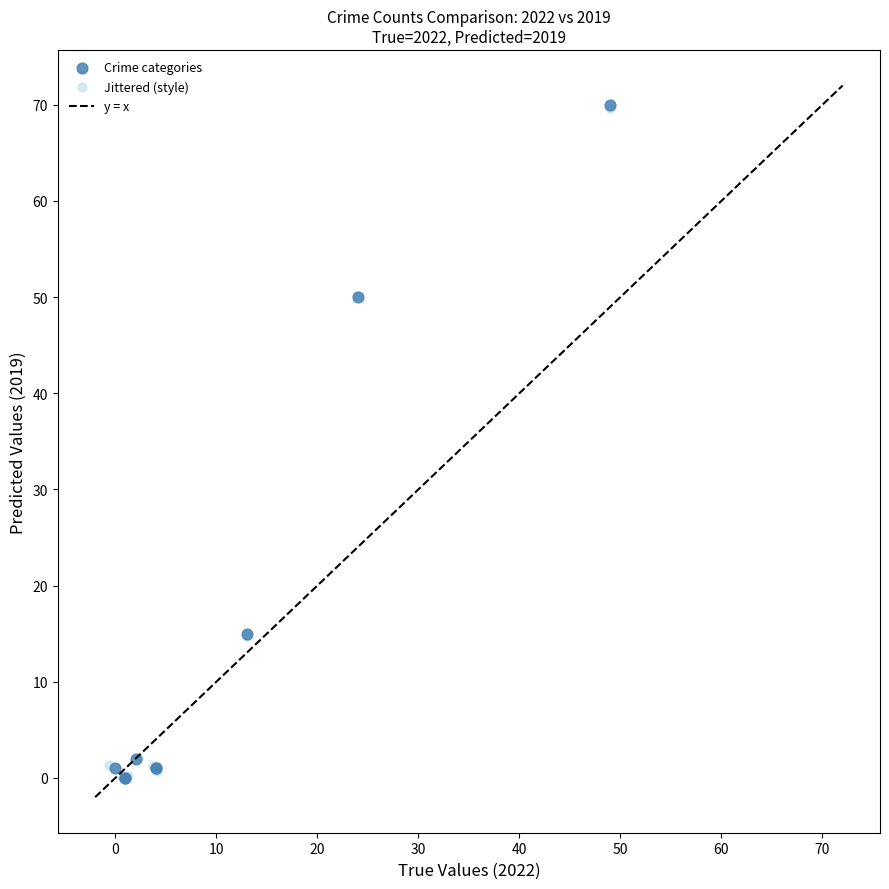

Which series has the largest Y range (max minus min)?

Crime categories